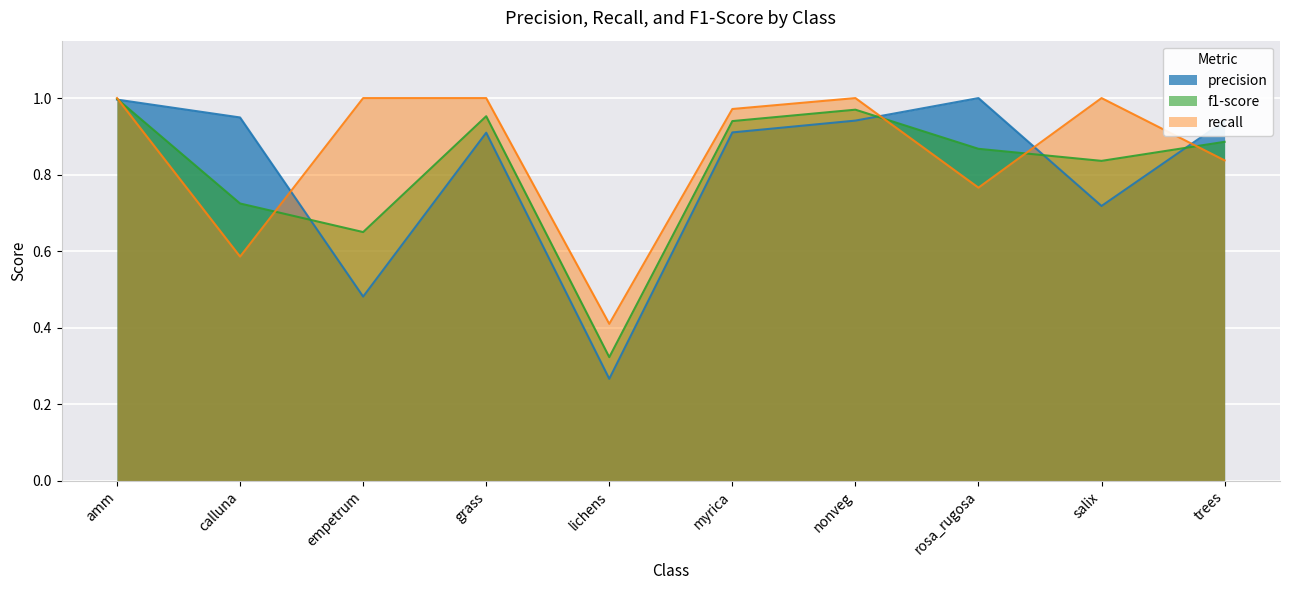

At which category is the sum across all series the highest?

amm